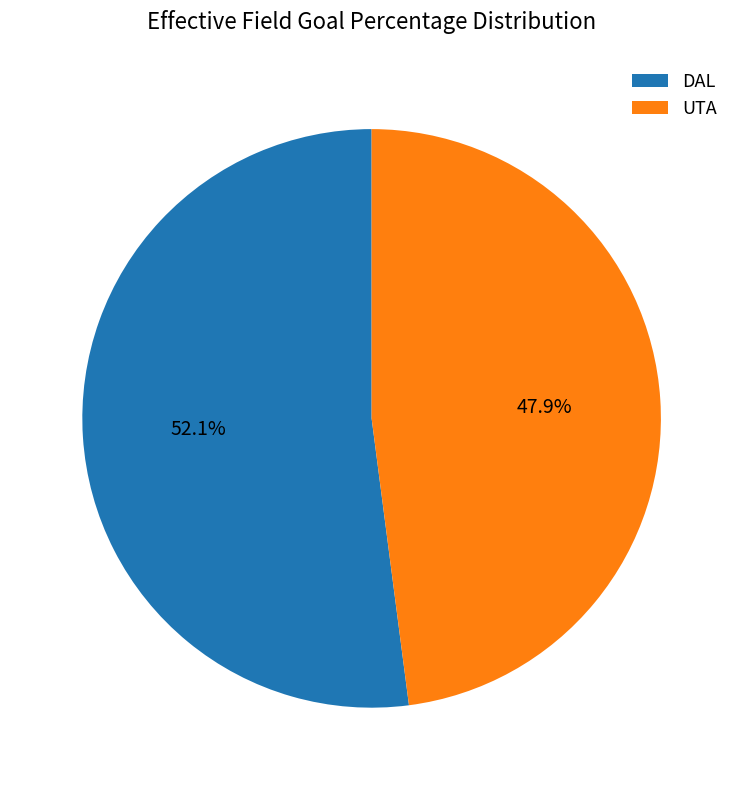

Which has a higher value, UTA or DAL?

DAL